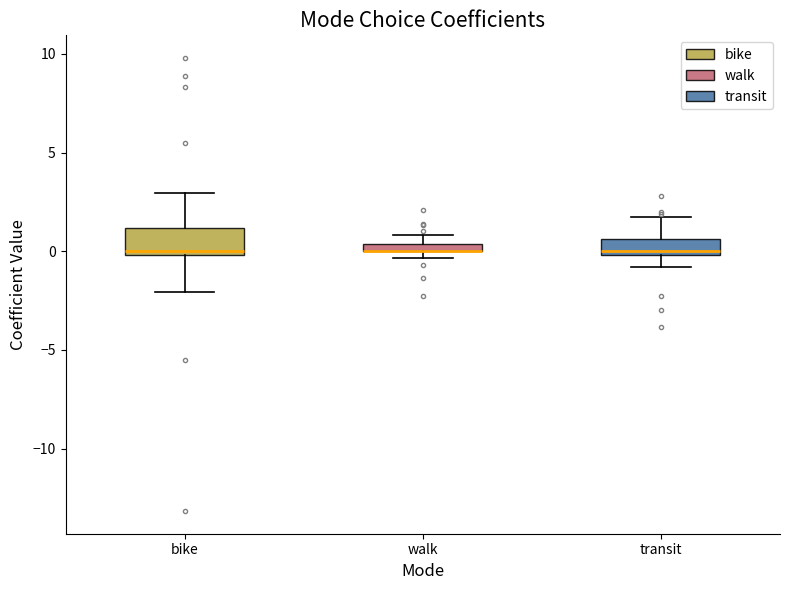

Which box is the tallest, from its lower edge to its upper edge?

bike